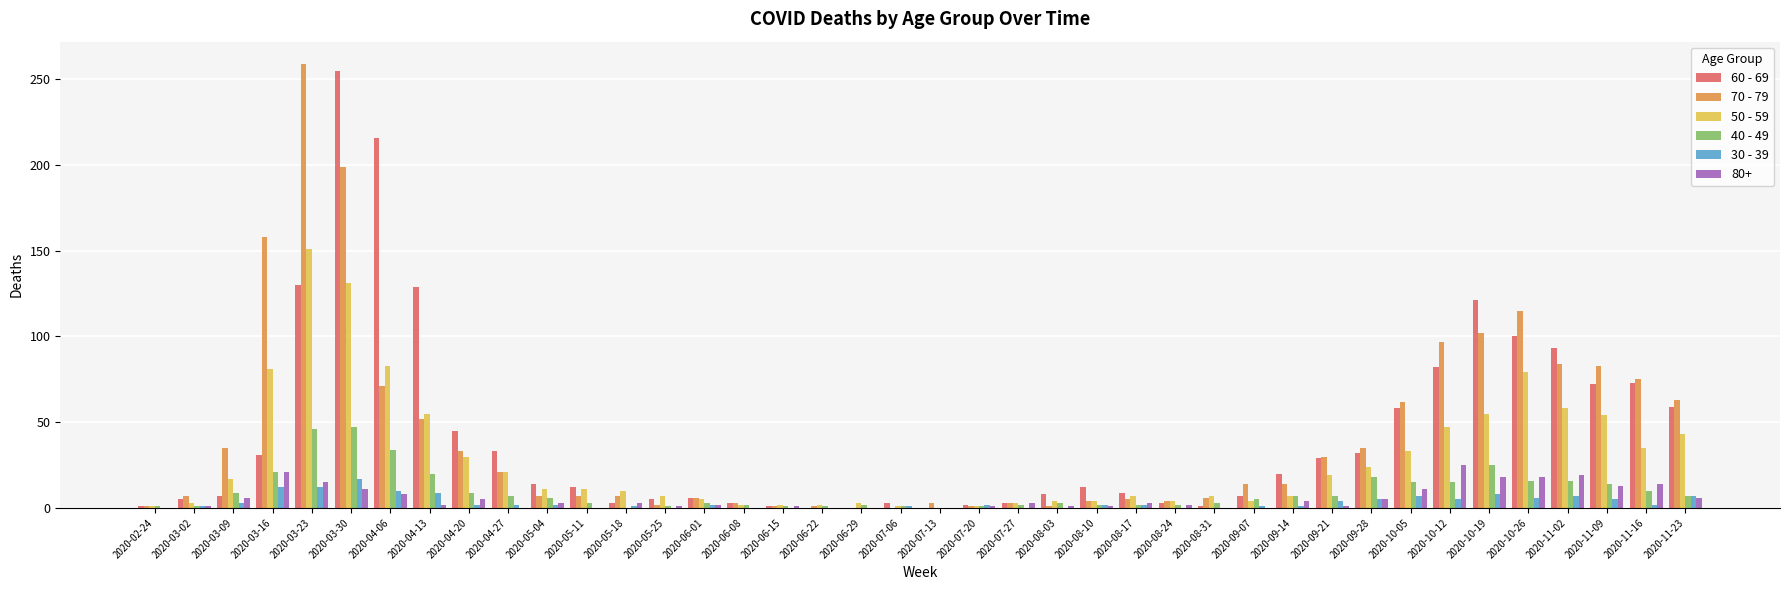

Which category has the highest value in the 50 - 59 series?

2020-03-23